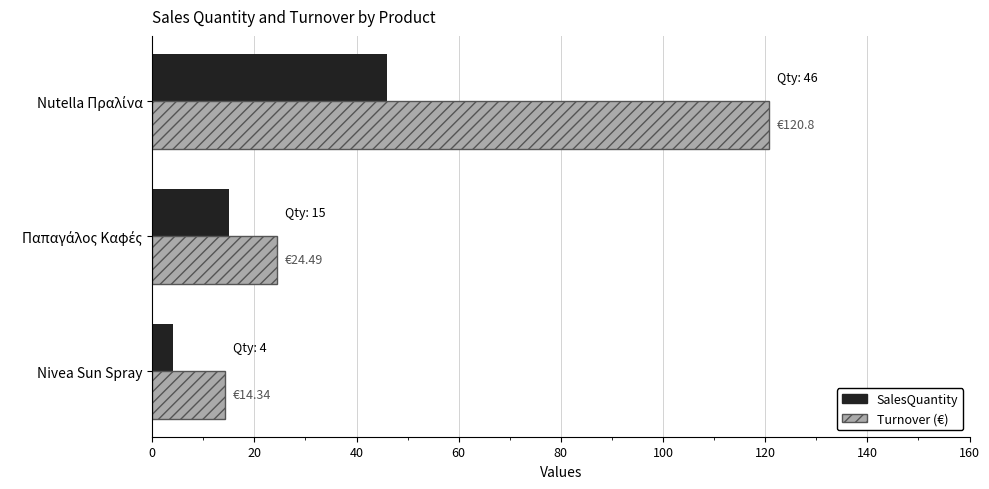

What is the difference between the second highest and minimum values in the SalesQuantity series?

11.0